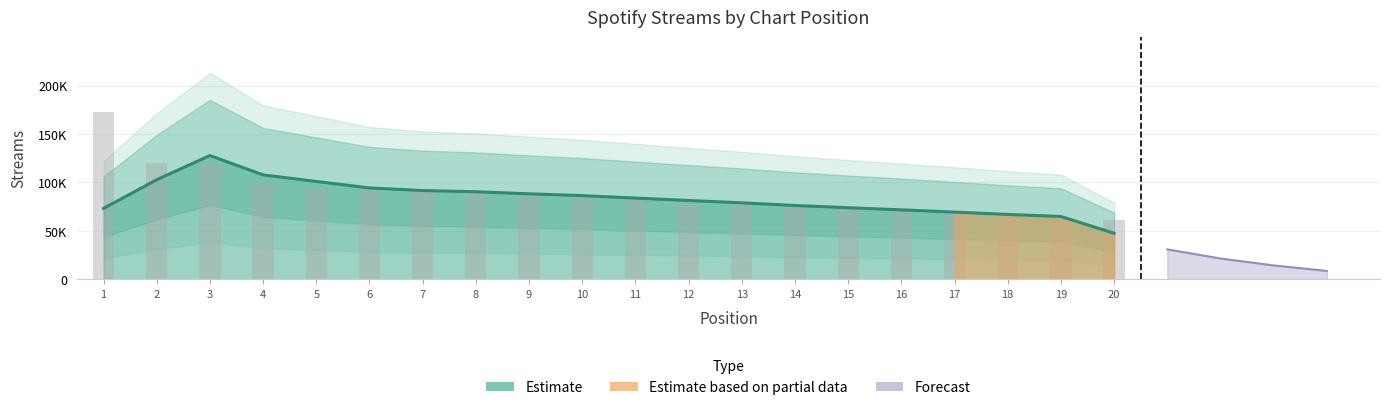

Where is the data nearest to the value 117087?

3